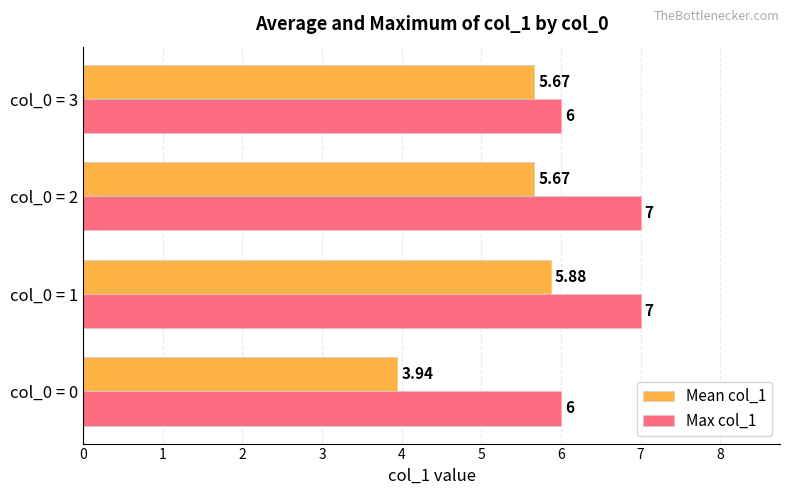

At which category is the sum across all series the highest?

col_0 = 1